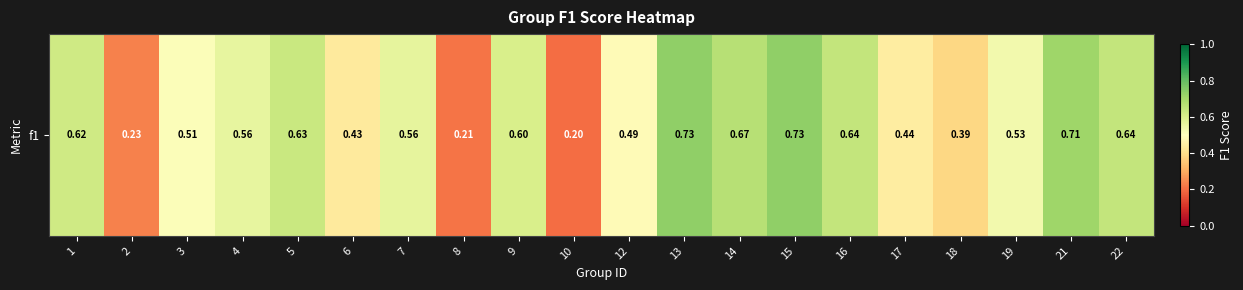

Count the number of categories in the chart.

20